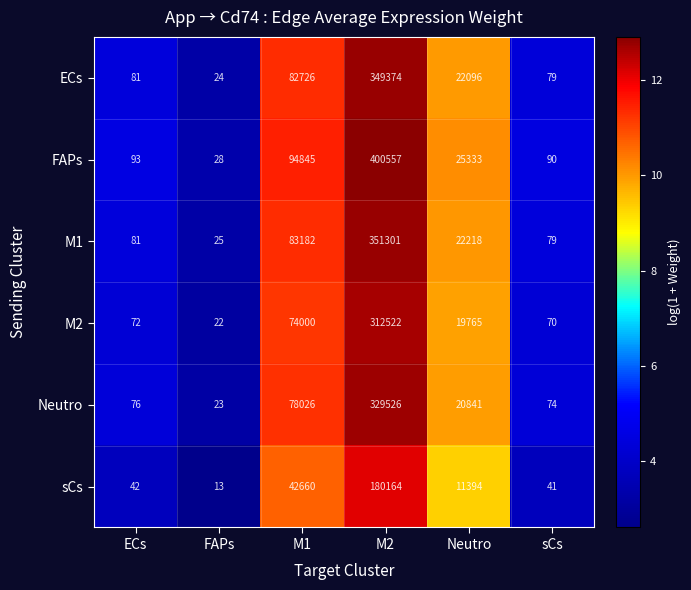

What is the sum of the M2 values at M1 and ECs?

74072